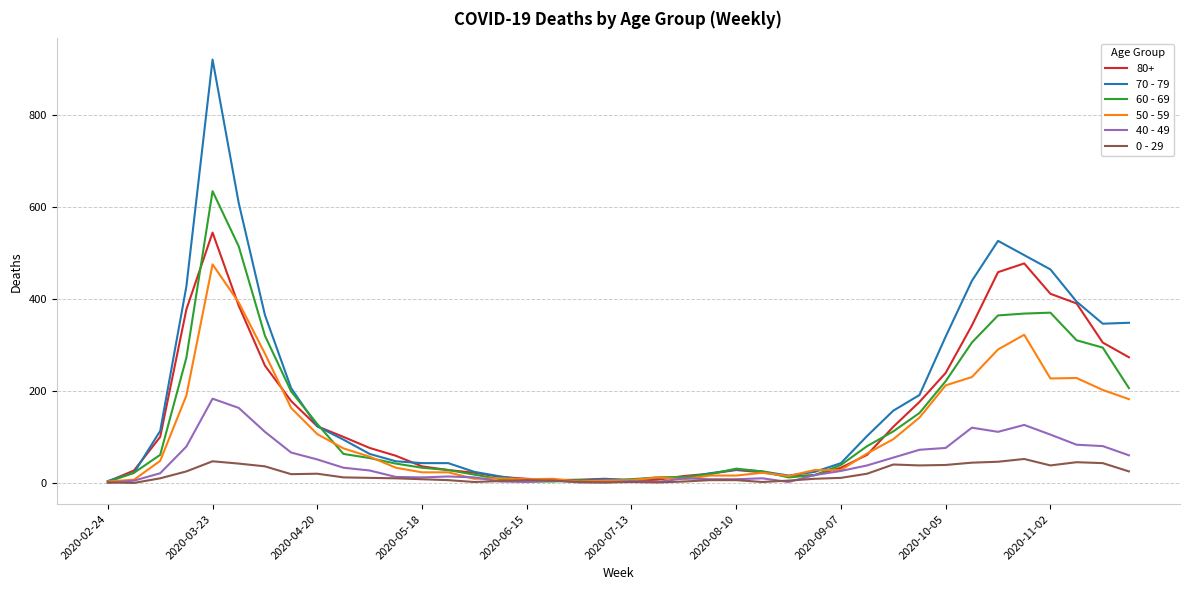

Which series has the largest range (max minus min)?

70 - 79